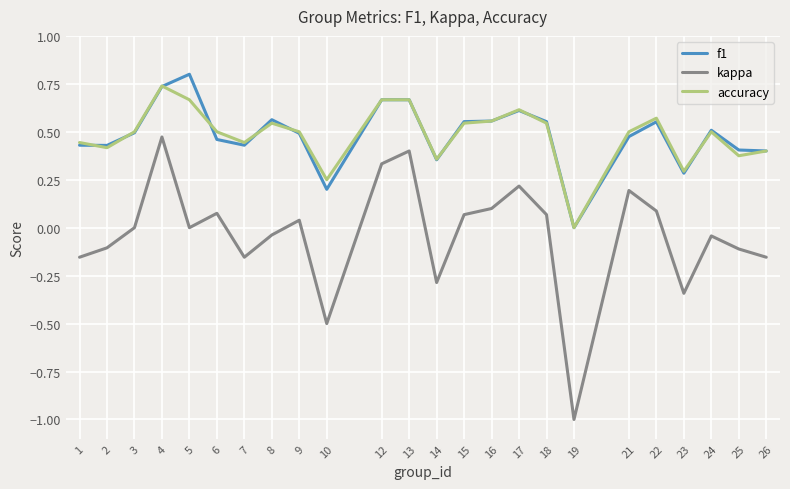

How many positive values does the f1 series have?

23